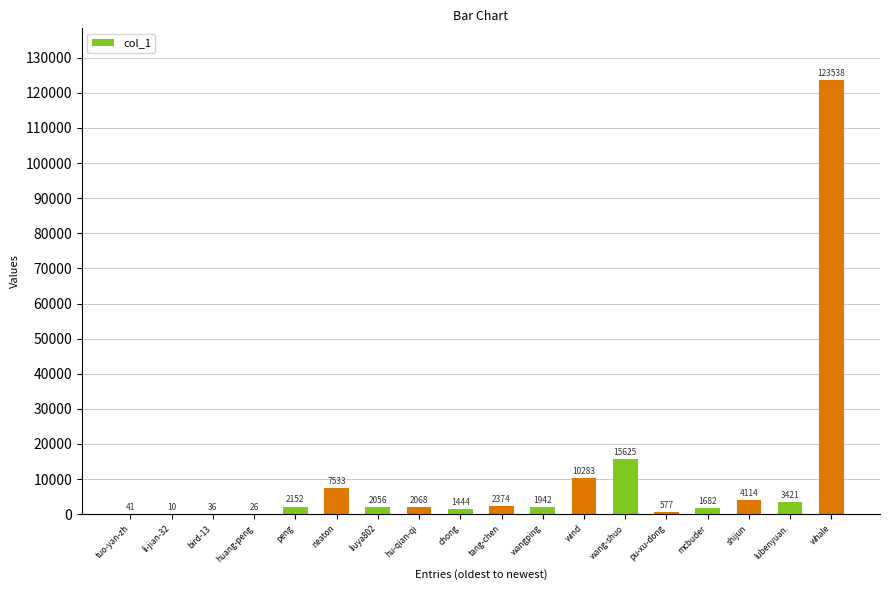

What is the change in value from tang-chen to mcbuder?

-692